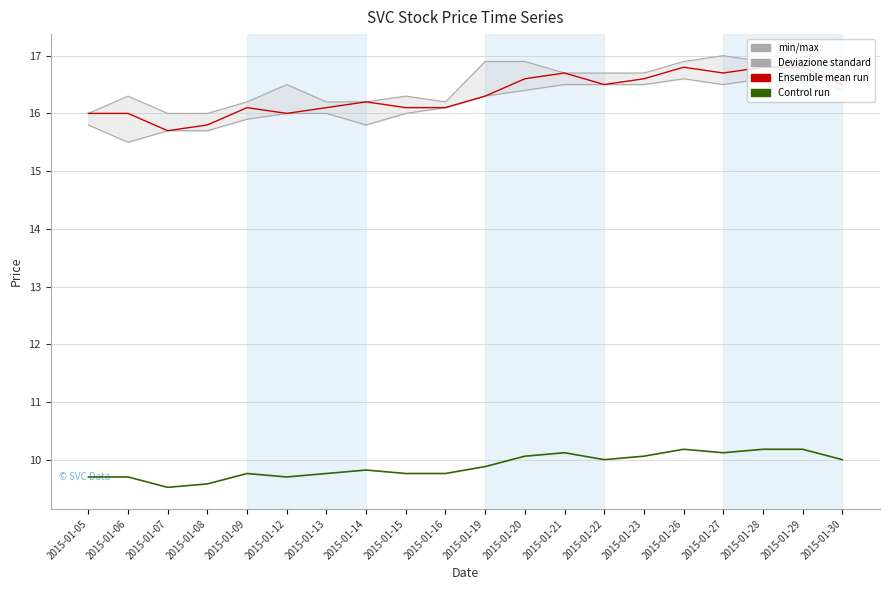

True or false: Control run has a value of 2.0 at 2015-01-06.

False